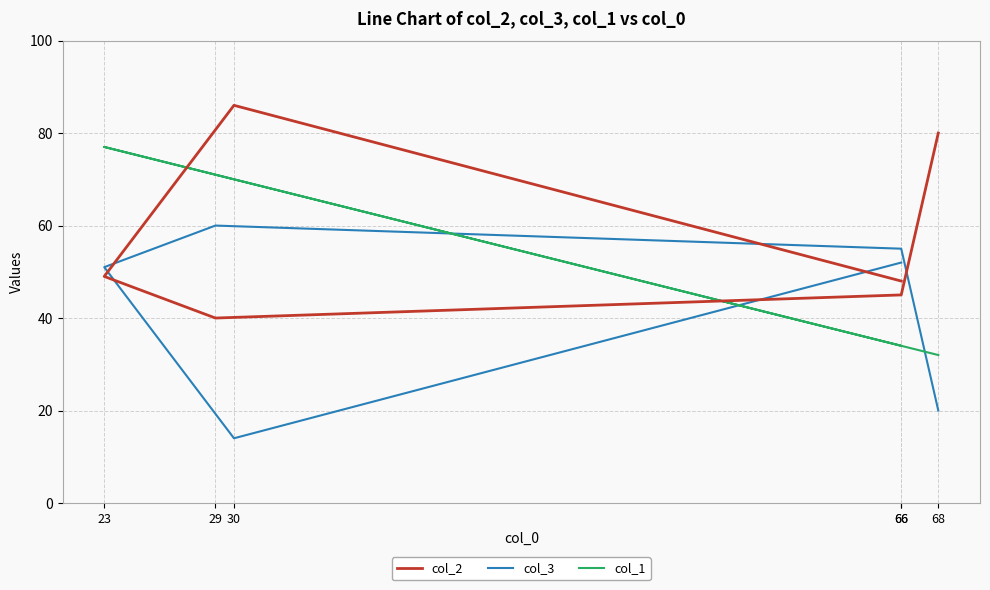

In col_2, how many points are higher than both neighbors (excluding endpoints)?

1